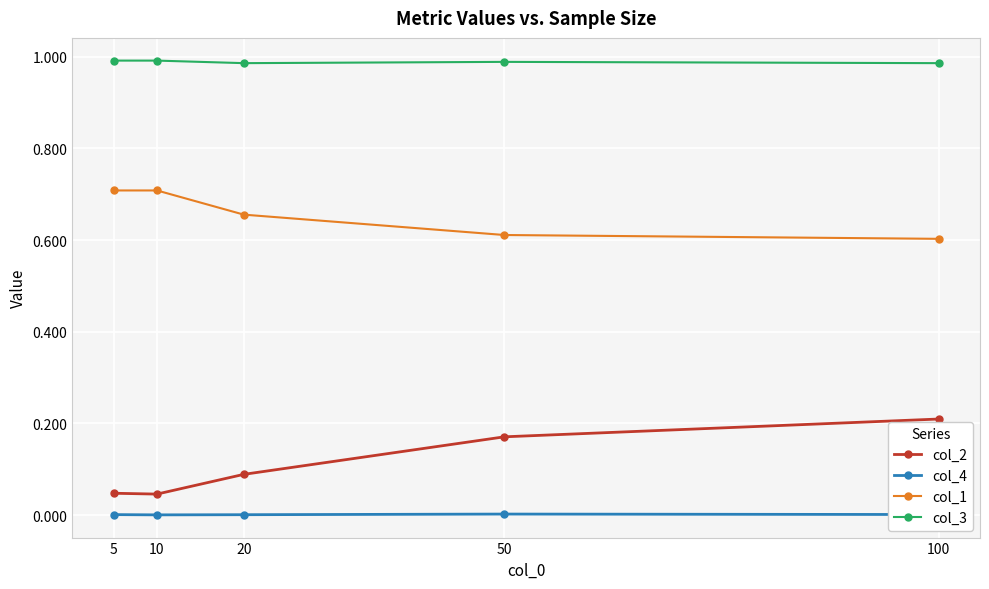

Which series has the widest spread of values?

col_2